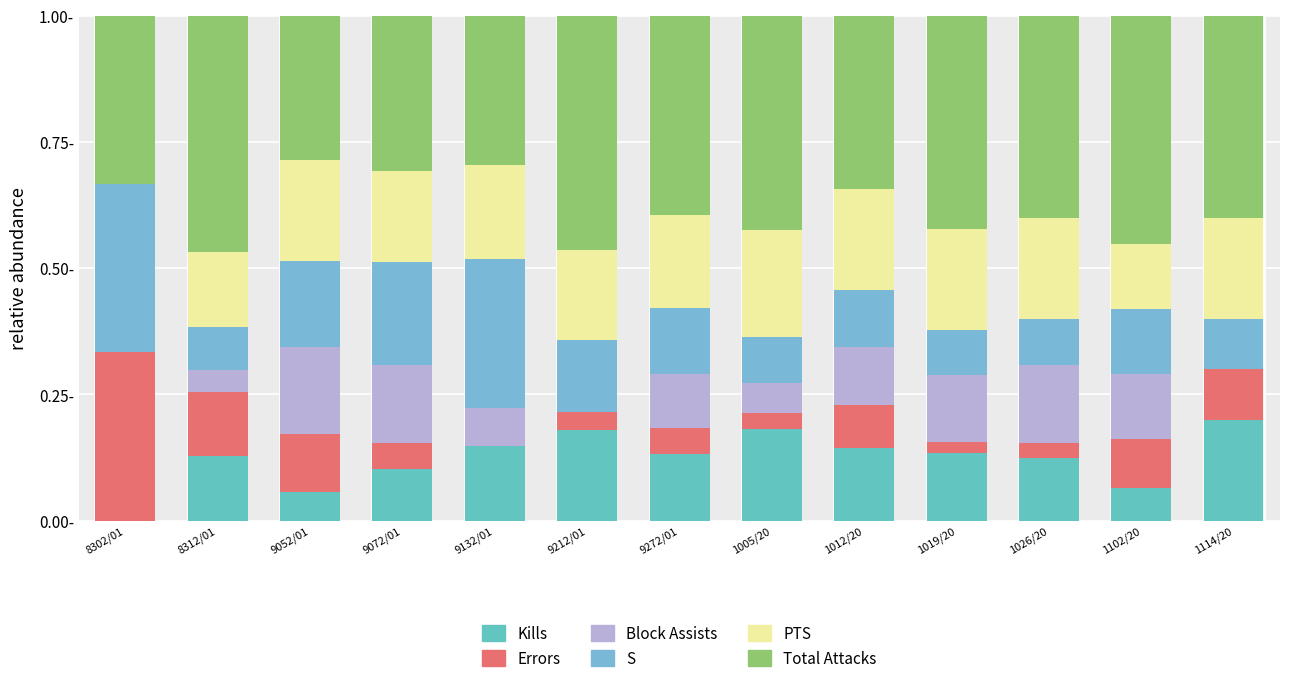

Are the bars grouped side by side (vs. stacked)?

No